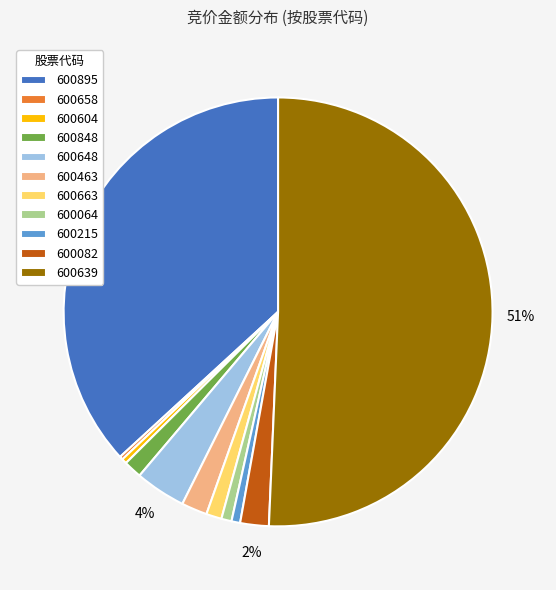

To the nearest percent, what is the difference between the 600648 and 600082 slice percentages?

2%